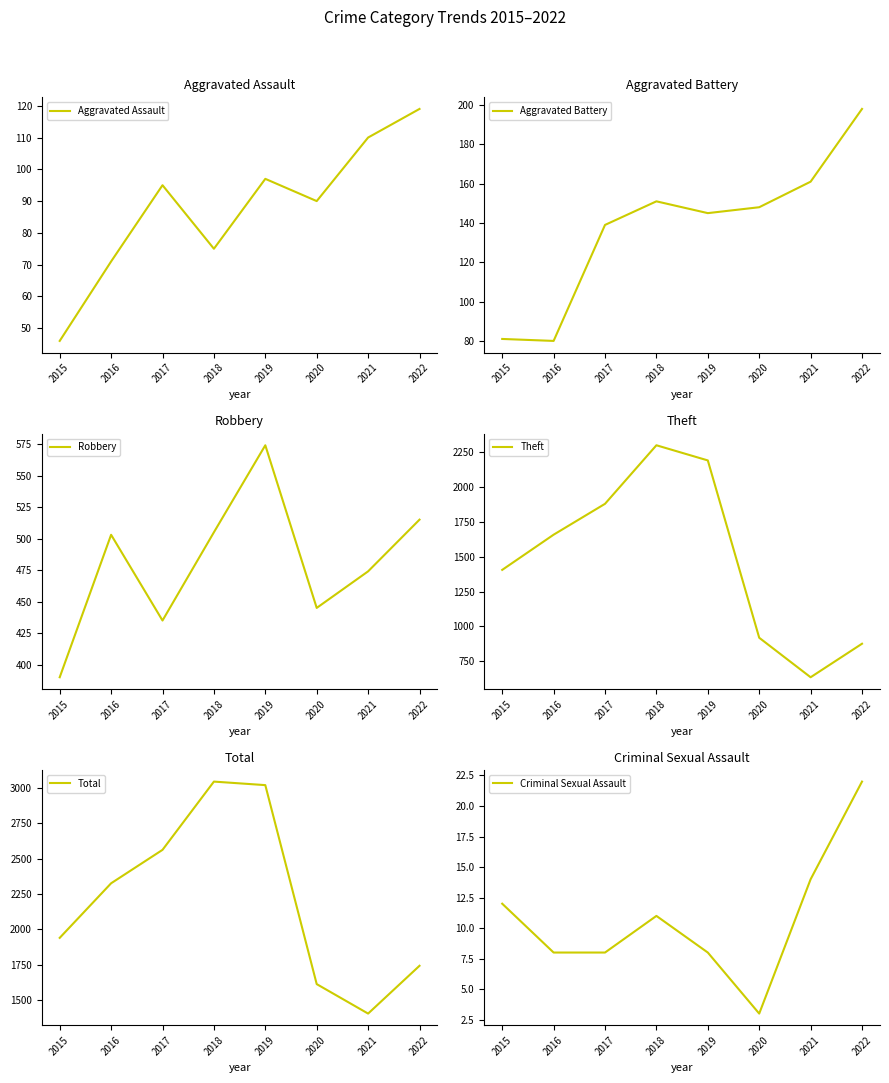

List the series in order of their peak value, highest first.

Total, Theft, Robbery, Aggravated Battery, Aggravated Assault, Criminal Sexual Assault